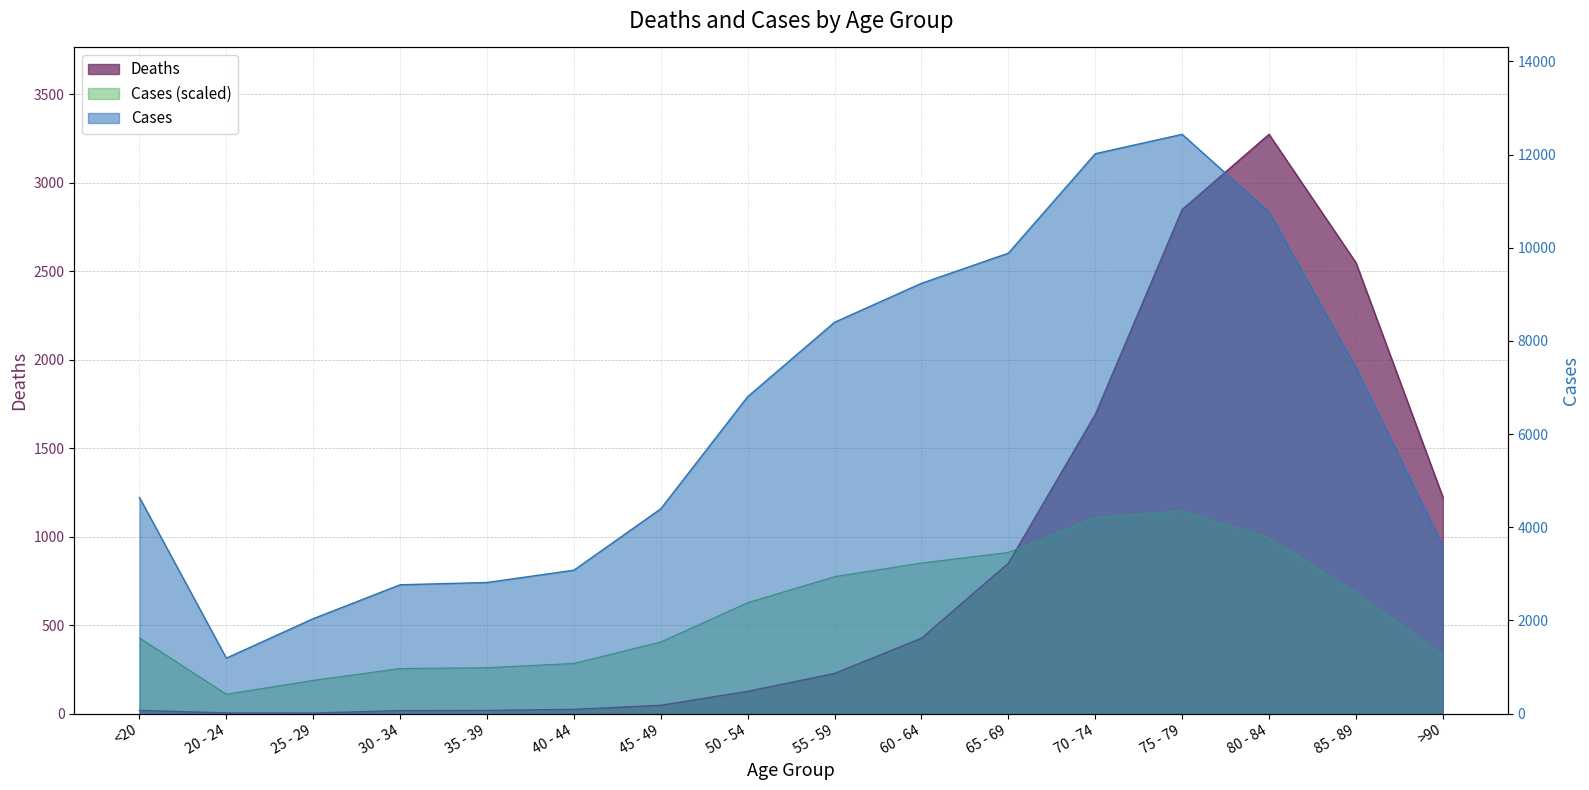

Where is the first local maximum for Cases?

75 - 79